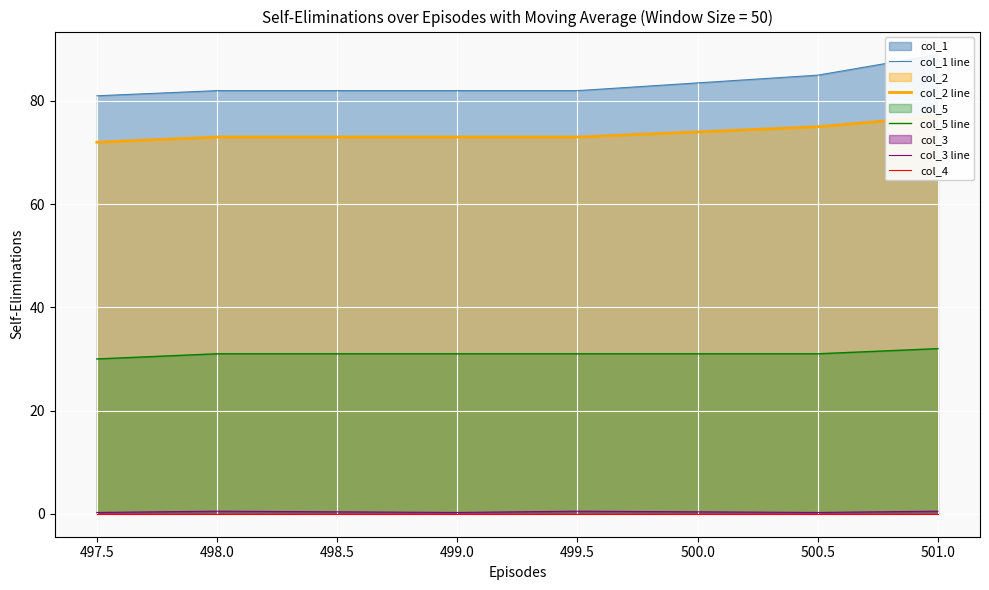

True or false: col_3 line and col_5 line cross at least once.

False